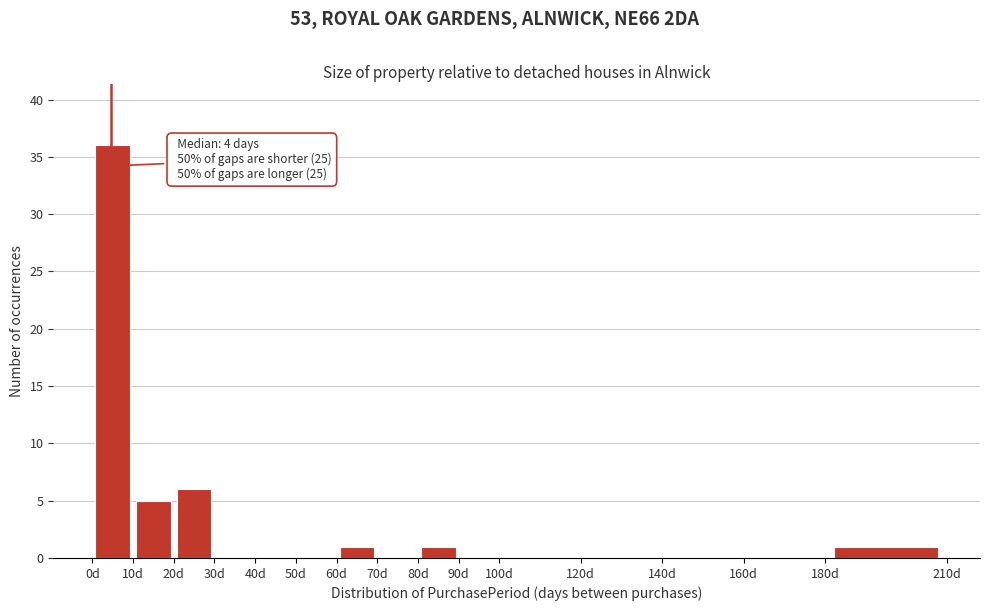

Which range on the x-axis has the tallest bar?

0 to 10